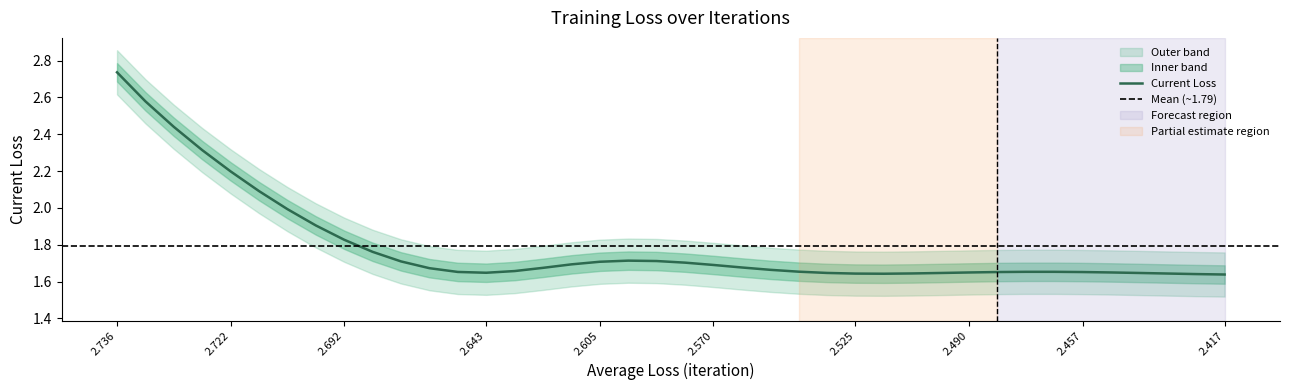

Reading left to right, list all the values displayed in this chart.

2.7	2.6	2.4	2.3	2.2	2.1	2.0	1.9	1.8	1.8	1.7	1.7	1.7	1.6	1.7	1.7	1.7	1.7	1.7	1.7	1.7	1.7	1.7	1.7	1.7	1.6	1.6	1.6	1.6	1.6	1.6	1.7	1.7	1.7	1.7	1.6	1.6	1.6	1.6	1.6